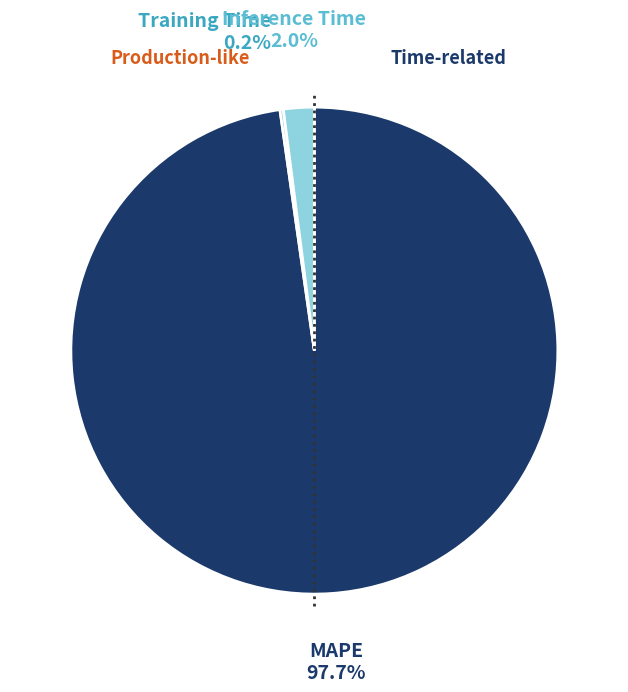

To the nearest percent, what is the average slice percentage?

33%